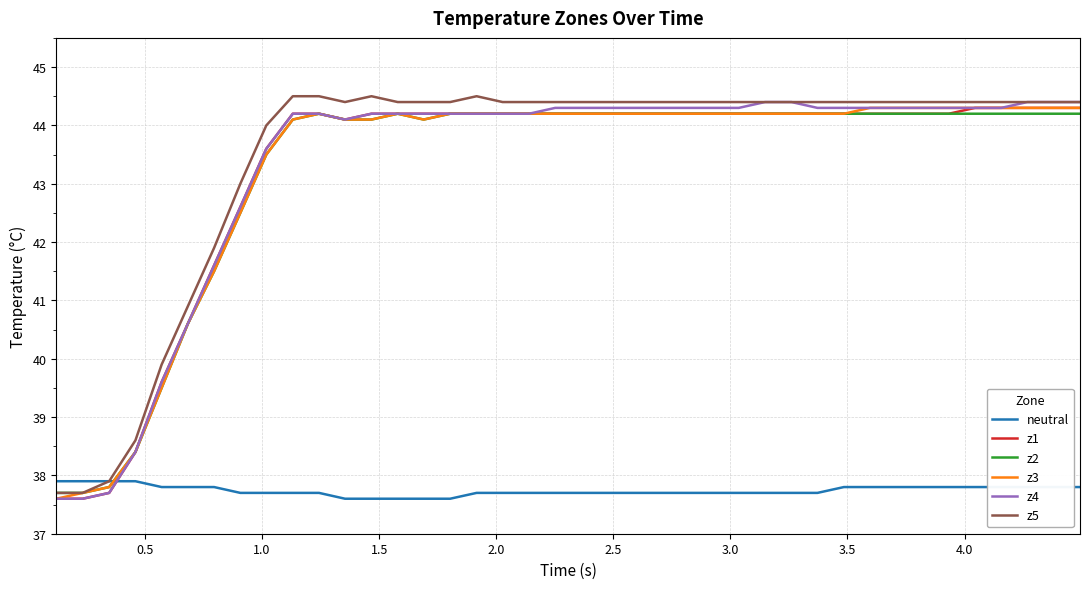

What is the greatest value displayed?

44.5